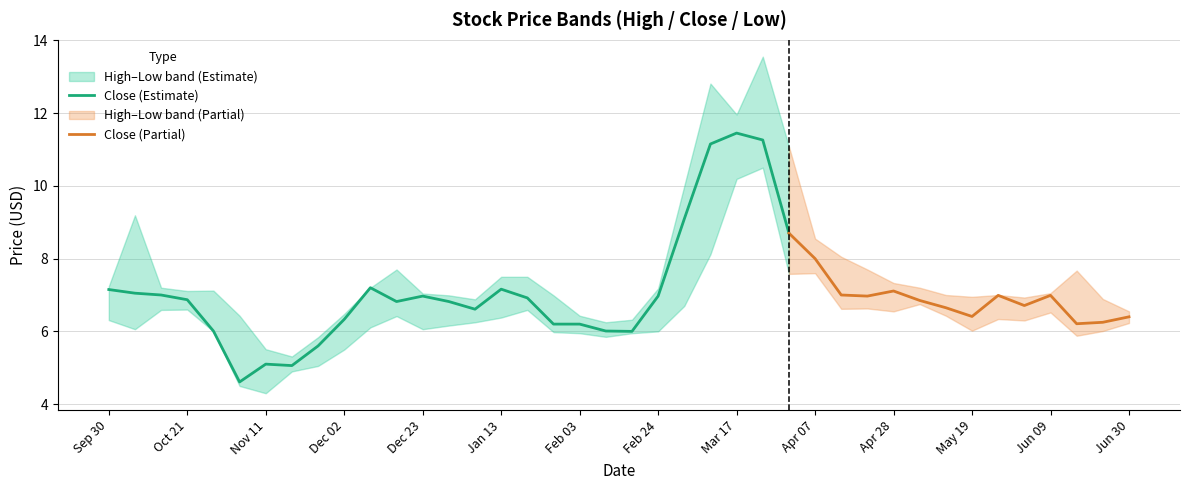

What is the average value of the Low series?

6.4